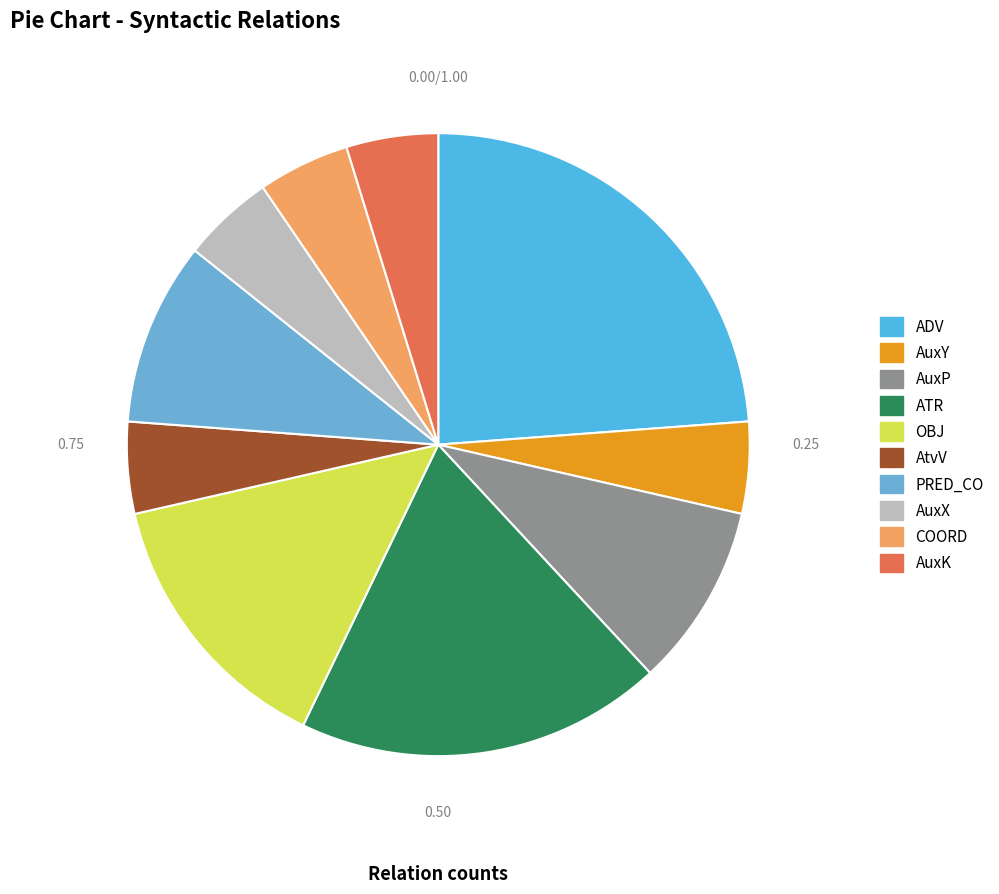

Does AuxK represent more than half of the total?

No